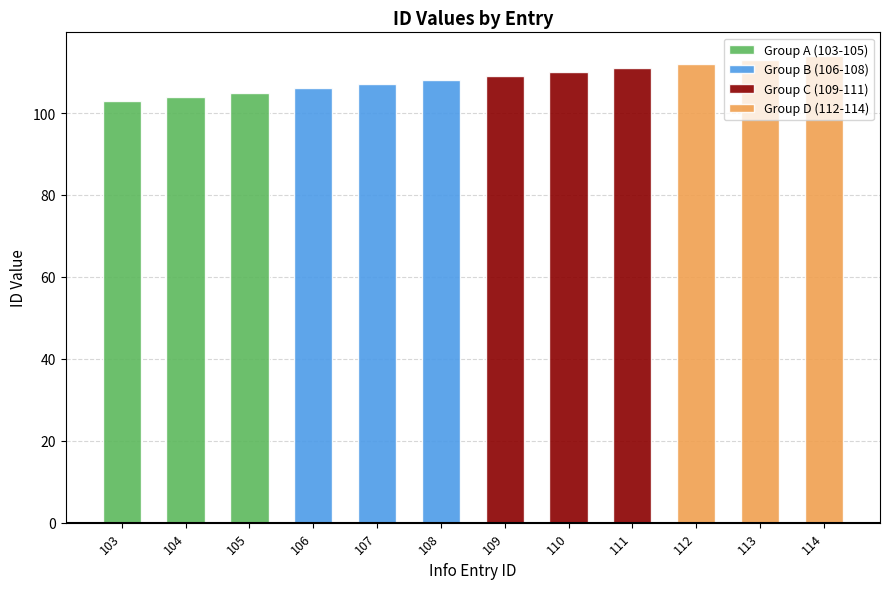

Between 105 and 104, which is larger?

105